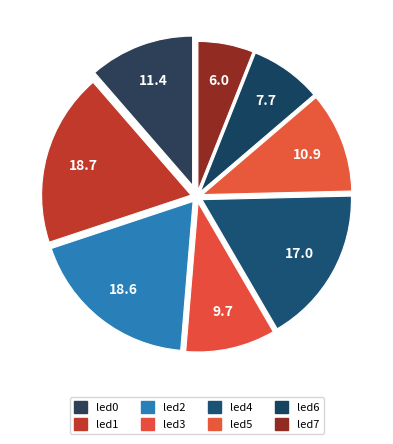

Count the number of slices in the pie.

8